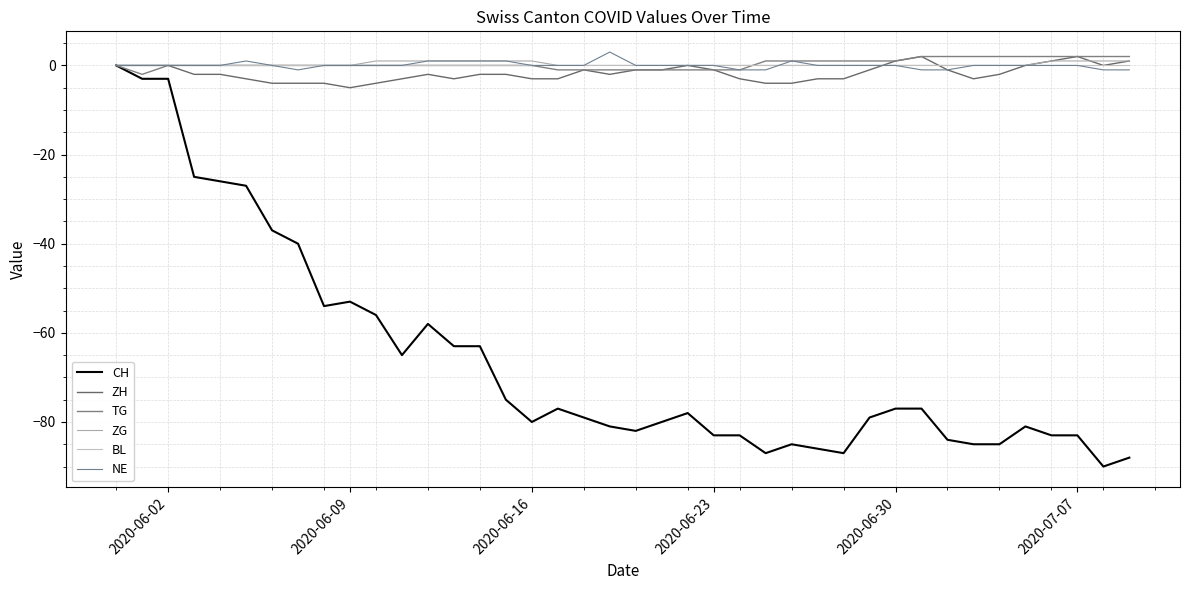

Count the number of categories in the chart.

40